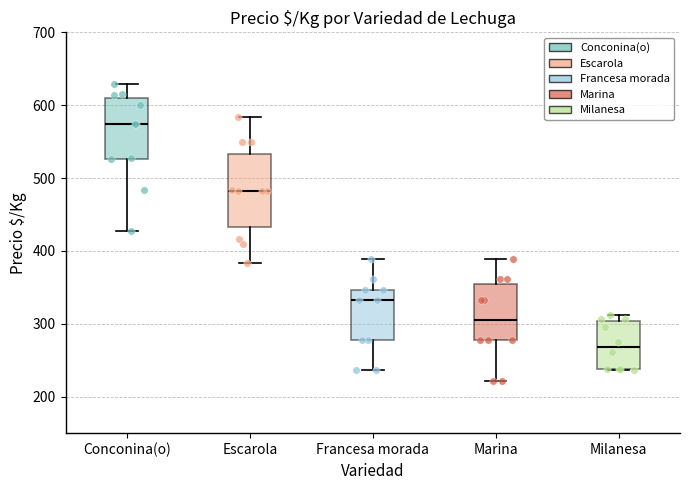

Where does the upper whisker of the box for Conconina(o) end on the y-axis? The values are not printed on the chart, so give them approximately, as read against the axis.

630